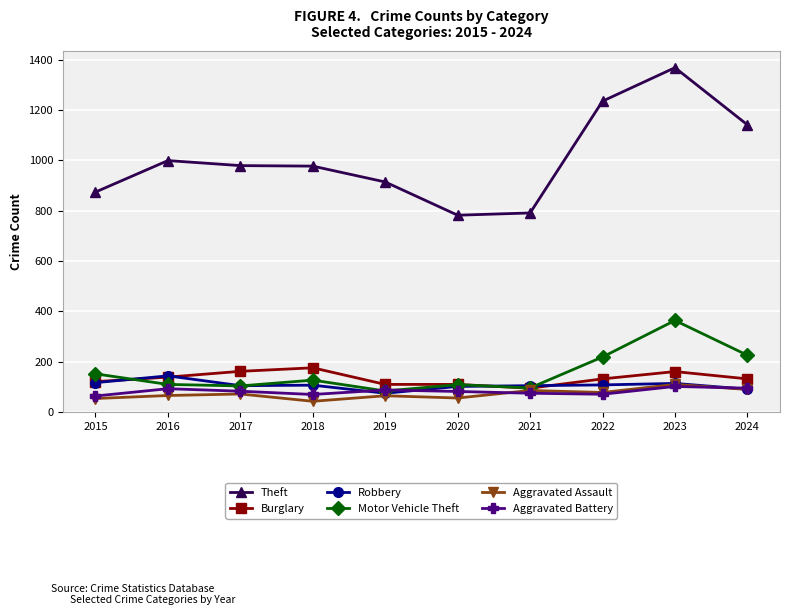

What is the maximum value shown in the chart?

1368